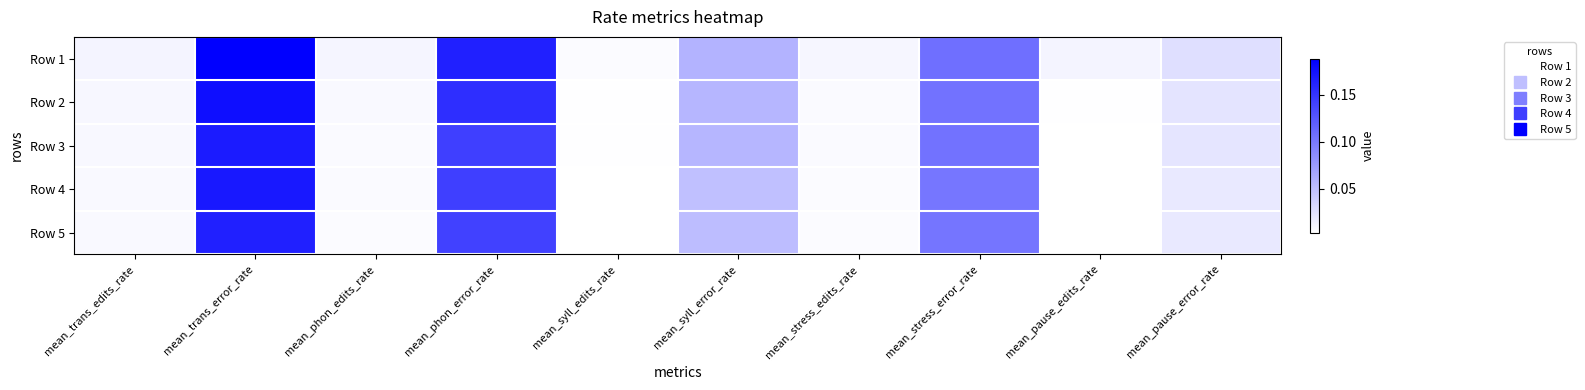

Reading right to left, extract all data points from this chart.

Row 1: mean_pause_error_rate=0.0	mean_pause_edits_rate=0.0	mean_stress_error_rate=0.1	mean_stress_edits_rate=0.0	mean_syll_error_rate=0.1	mean_syll_edits_rate=0.0	mean_phon_error_rate=0.2	mean_phon_edits_rate=0.0	mean_trans_error_rate=0.2	mean_trans_edits_rate=0.0
Row 2: mean_pause_error_rate=0.0	mean_pause_edits_rate=0.0	mean_stress_error_rate=0.1	mean_stress_edits_rate=0.0	mean_syll_error_rate=0.1	mean_syll_edits_rate=0.0	mean_phon_error_rate=0.2	mean_phon_edits_rate=0.0	mean_trans_error_rate=0.2	mean_trans_edits_rate=0.0
Row 3: mean_pause_error_rate=0.0	mean_pause_edits_rate=0.0	mean_stress_error_rate=0.1	mean_stress_edits_rate=0.0	mean_syll_error_rate=0.1	mean_syll_edits_rate=0.0	mean_phon_error_rate=0.1	mean_phon_edits_rate=0.0	mean_trans_error_rate=0.2	mean_trans_edits_rate=0.0
Row 4: mean_pause_error_rate=0.0	mean_pause_edits_rate=0.0	mean_stress_error_rate=0.1	mean_stress_edits_rate=0.0	mean_syll_error_rate=0.0	mean_syll_edits_rate=0.0	mean_phon_error_rate=0.1	mean_phon_edits_rate=0.0	mean_trans_error_rate=0.2	mean_trans_edits_rate=0.0
Row 5: mean_pause_error_rate=0.0	mean_pause_edits_rate=0.0	mean_stress_error_rate=0.1	mean_stress_edits_rate=0.0	mean_syll_error_rate=0.1	mean_syll_edits_rate=0.0	mean_phon_error_rate=0.1	mean_phon_edits_rate=0.0	mean_trans_error_rate=0.2	mean_trans_edits_rate=0.0